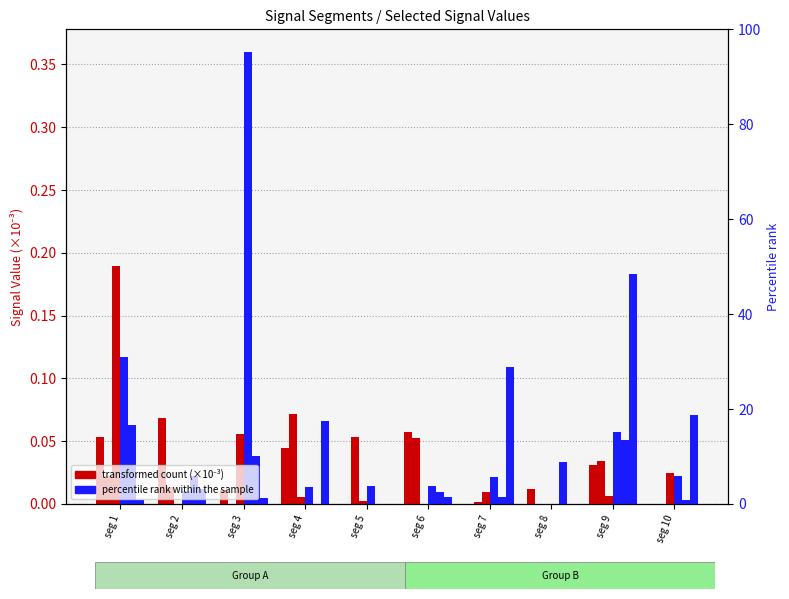

At which category is the sum across all series the highest?

seg 3